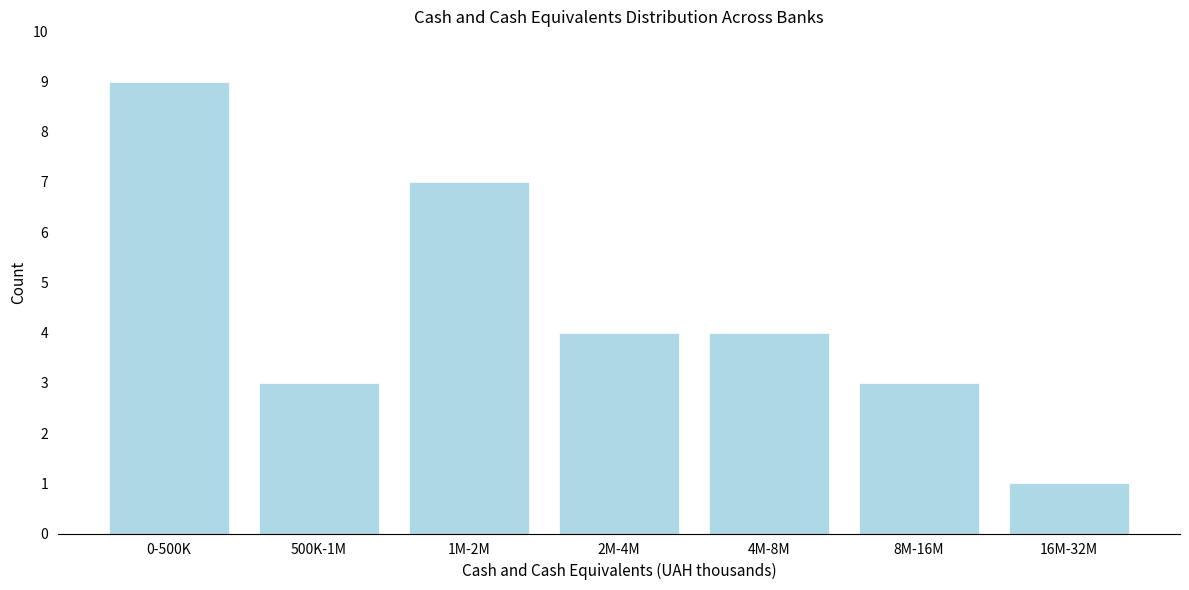

Reading right to left, list all the values displayed in this chart.

1	3	4	4	7	3	9